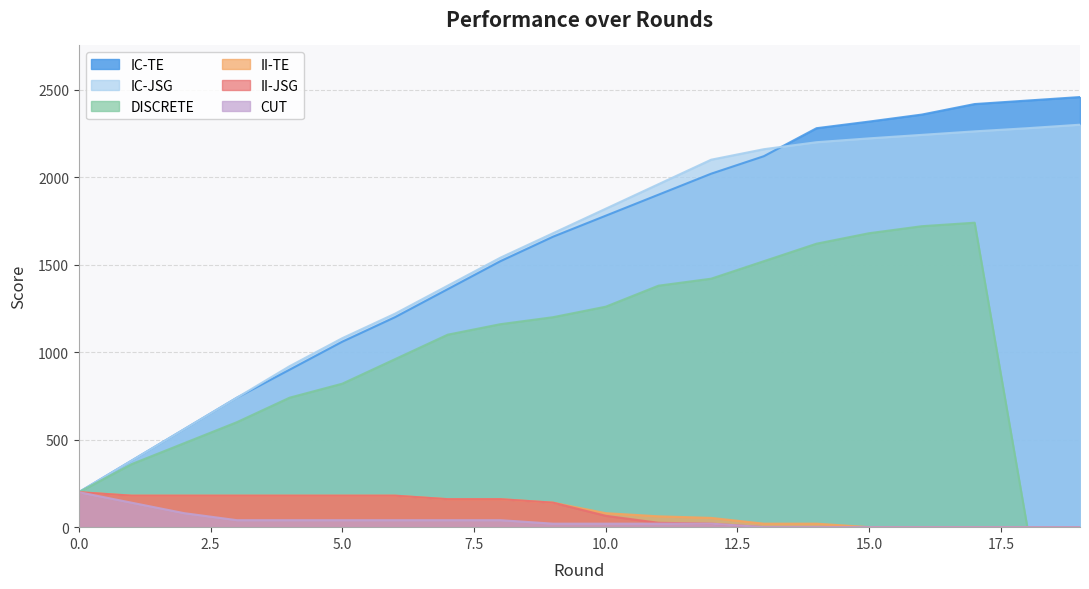

Is it true that CUT equals 20 at 12?

True